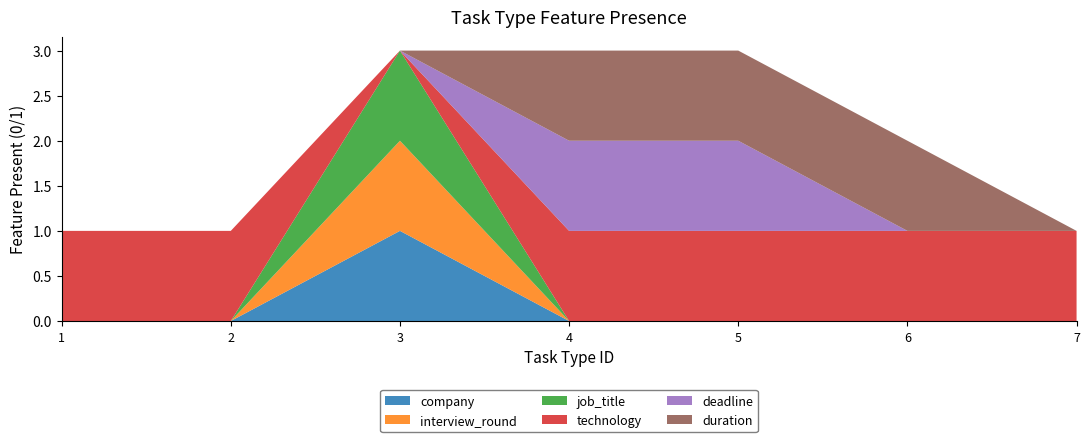

Reading left to right, transcribe all the data shown in this chart.

company: 0	0	1	0	0	0	0
interview_round: 0	0	1	0	0	0	0
job_title: 0	0	1	0	0	0	0
technology: 1	1	0	1	1	1	1
deadline: 0	0	0	1	1	0	0
duration: 0	0	0	1	1	1	0